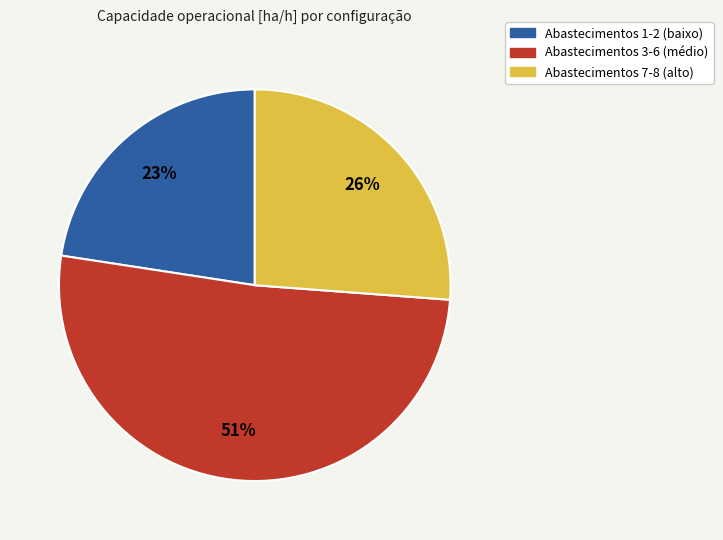

To the nearest percent, what is the average slice percentage?

33%